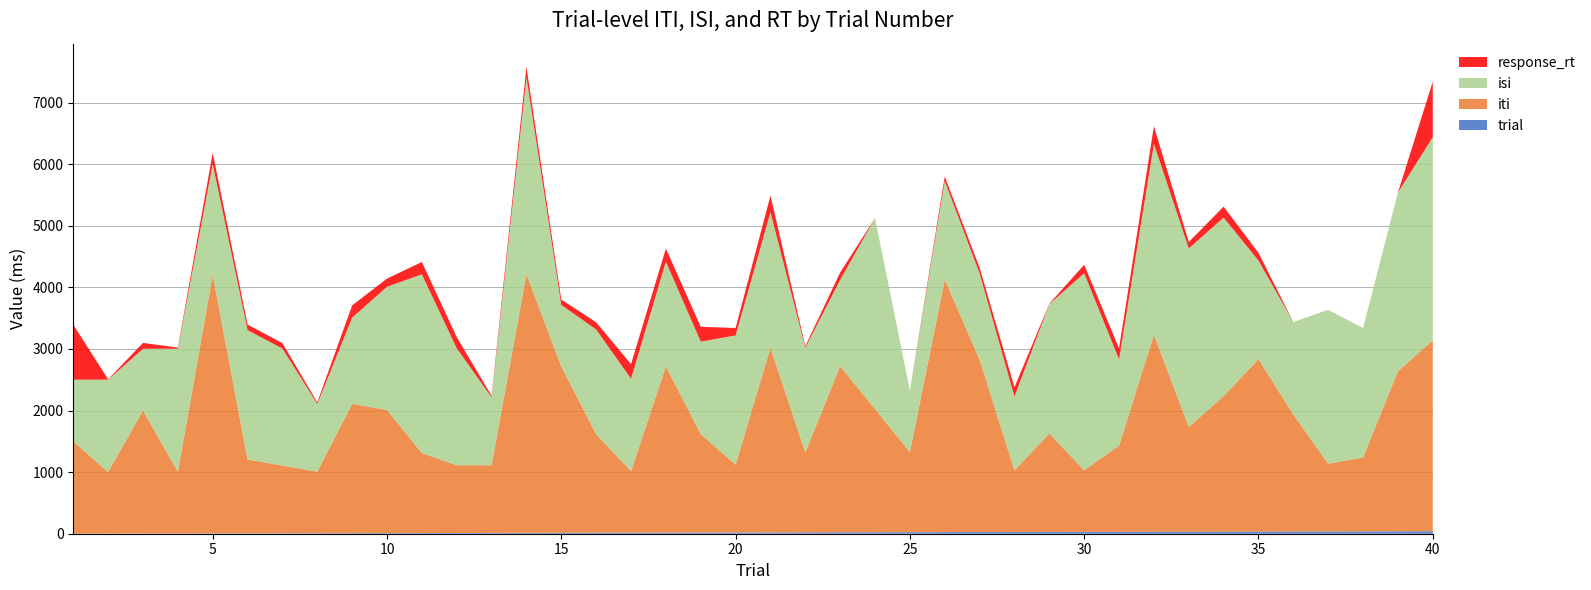

Reading left to right, transcribe all the data shown in this chart.

trial: 1	2	3	4	5	6	7	8	9	10	11	12	13	14	15	16	17	18	19	20	21	22	23	24	25	26	27	28	29	30	31	32	33	34	35	36	37	38	39	40
iti: 1500	1000	2000	1000	4200	1200	1100	1000	2100	2000	1300	1100	1100	4200	2700	1600	1000	2700	1600	1100	3000	1300	2700	2000	1300	4100	2800	1000	1600	1000	1400	3200	1700	2200	2800	1900	1100	1200	2600	3100
isi: 1000	1500	1000	2000	1800	2100	1900	1100	1400	2000	2900	1900	1100	3200	1000	1700	1500	1700	1500	2100	2200	1700	1400	3100	1000	1600	1400	1200	2100	3200	1400	3100	2900	2900	1600	1500	2500	2100	2900	3300
response_rt: 892	6	95	19	178	90	87	26	198	133	201	181	25	164	87	117	236	213	241	120	269	24	119	0	0	73	91	150	6	138	178	285	103	177	126	0	0	0	0	900